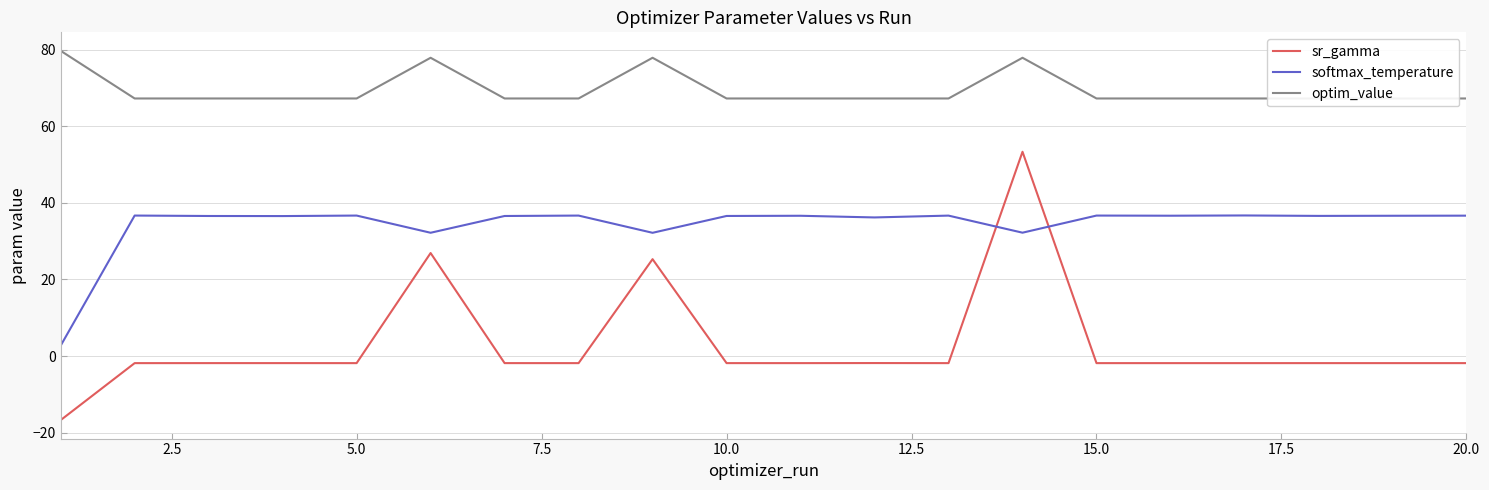

Rank the series by their average value, from highest to lowest.

optim_value, softmax_temperature, sr_gamma